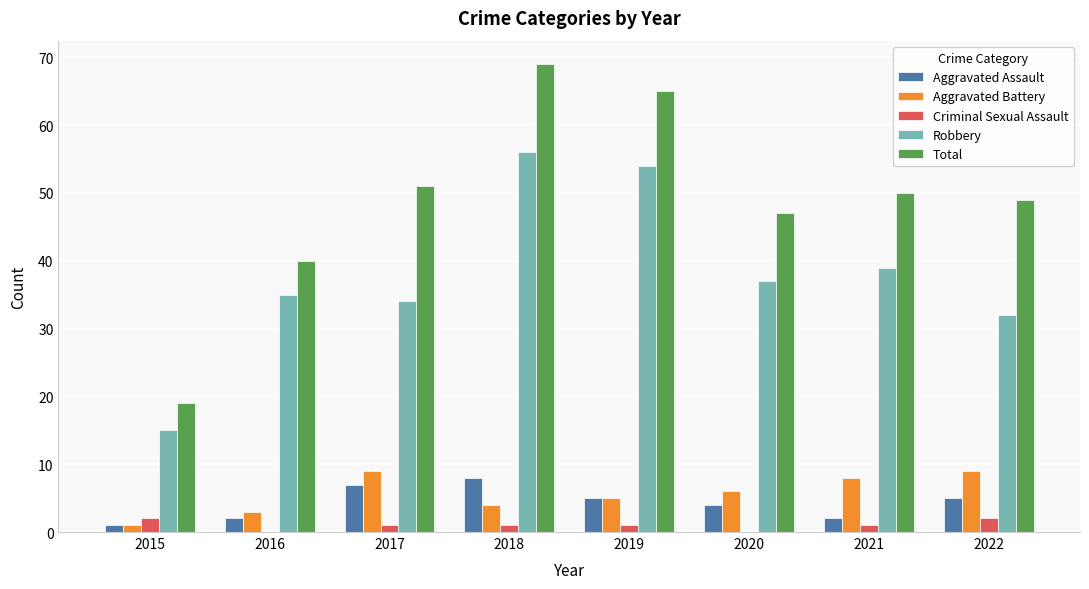

Reading right to left, list all the values displayed in this chart.

Aggravated Assault: 2022=5	2021=2	2020=4	2019=5	2018=8	2017=7	2016=2	2015=1
Aggravated Battery: 2022=9	2021=8	2020=6	2019=5	2018=4	2017=9	2016=3	2015=1
Criminal Sexual Assault: 2022=2	2021=1	2020=0	2019=1	2018=1	2017=1	2016=0	2015=2
Robbery: 2022=32	2021=39	2020=37	2019=54	2018=56	2017=34	2016=35	2015=15
Total: 2022=49	2021=50	2020=47	2019=65	2018=69	2017=51	2016=40	2015=19